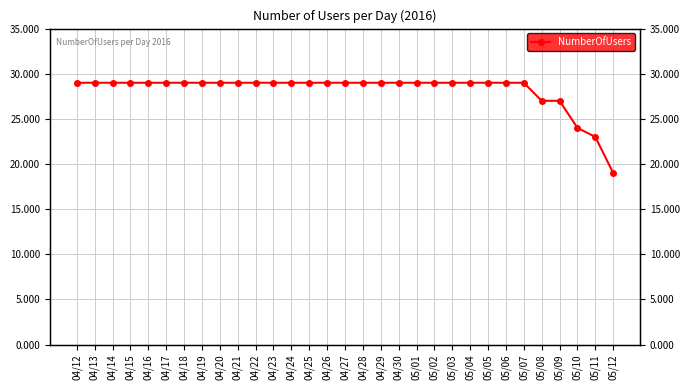

Reading left to right, extract all data points from this chart.

04/12=29	04/13=29	04/14=29	04/15=29	04/16=29	04/17=29	04/18=29	04/19=29	04/20=29	04/21=29	04/22=29	04/23=29	04/24=29	04/25=29	04/26=29	04/27=29	04/28=29	04/29=29	04/30=29	05/01=29	05/02=29	05/03=29	05/04=29	05/05=29	05/06=29	05/07=29	05/08=27	05/09=27	05/10=24	05/11=23	05/12=19